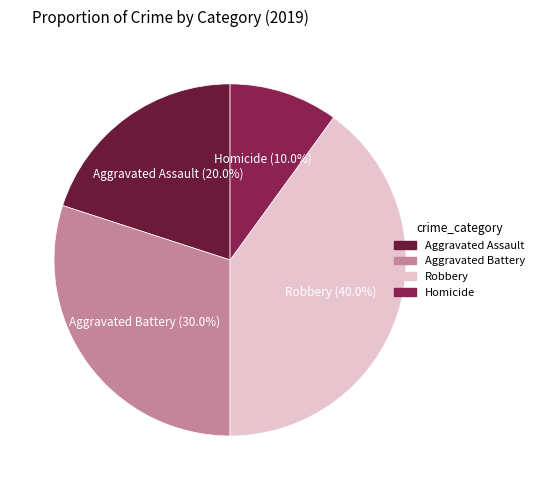

How many segments does this pie chart have?

4